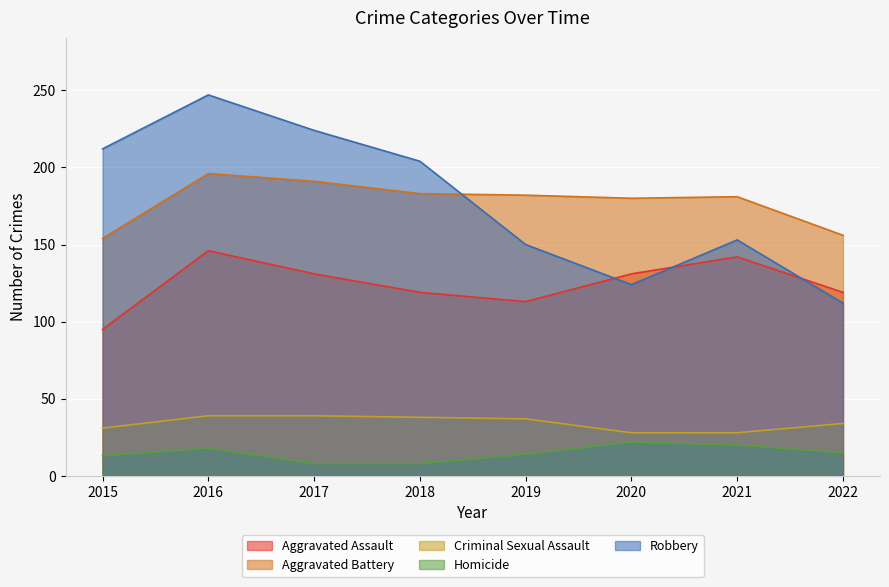

True or false: Aggravated Battery and Aggravated Assault cross at least once.

False